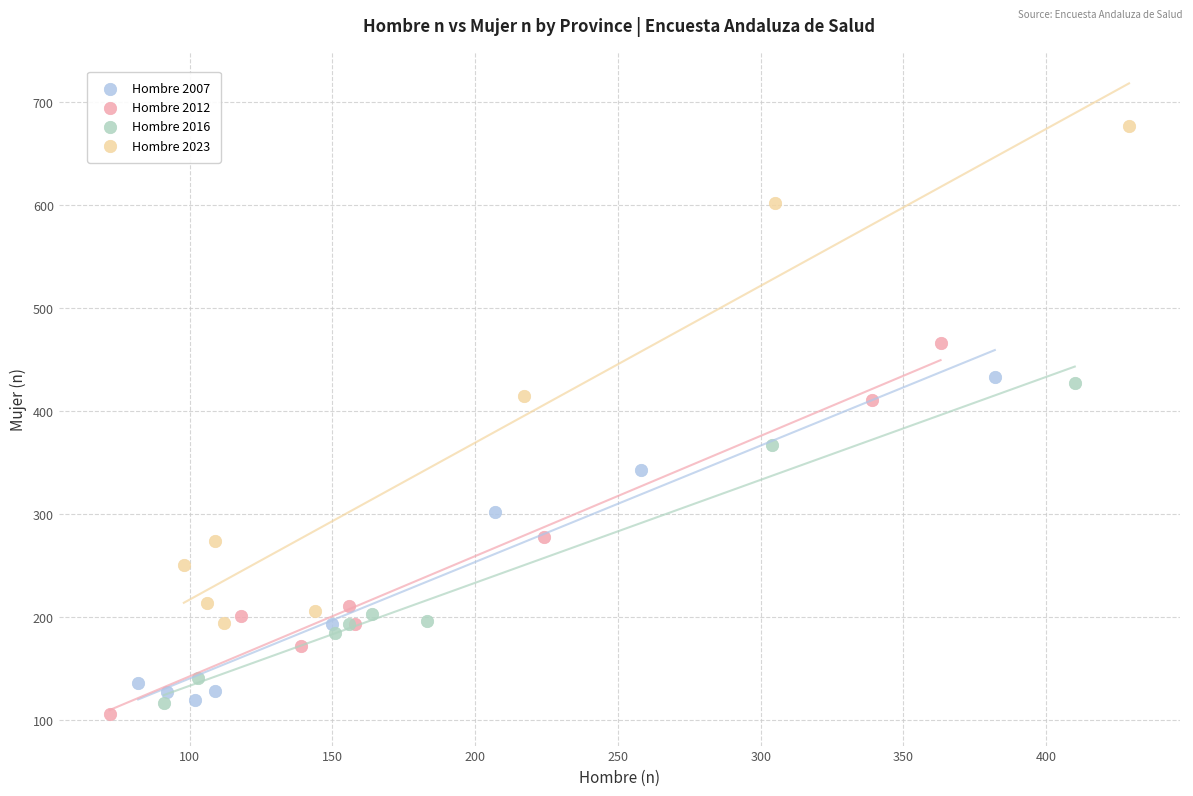

Which series contains the highest Y value?

Hombre 2023